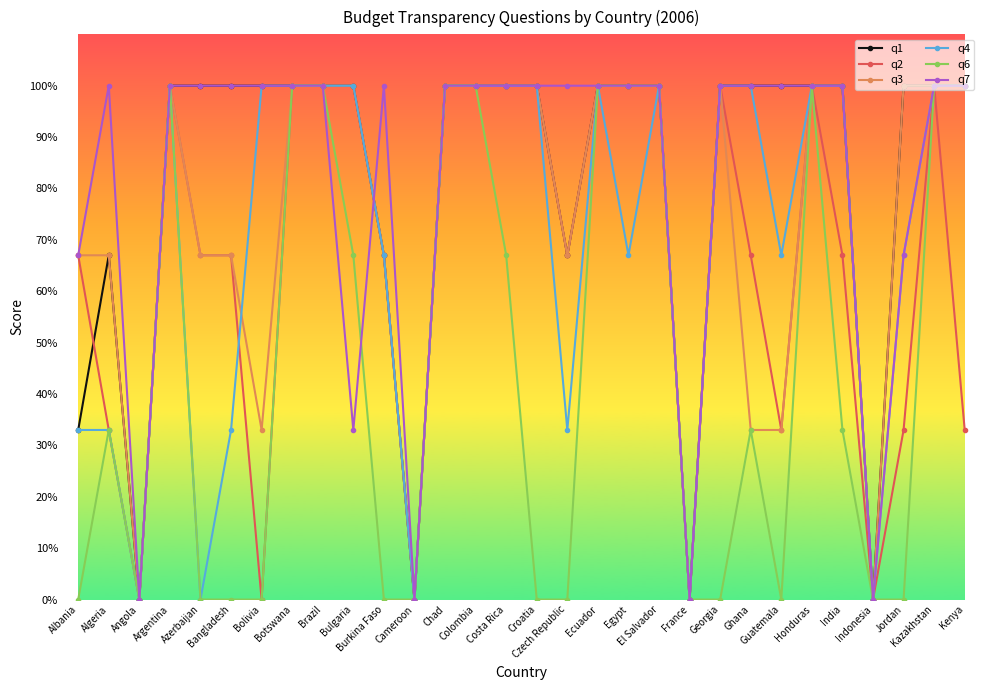

What is the maximum value for q1?

100